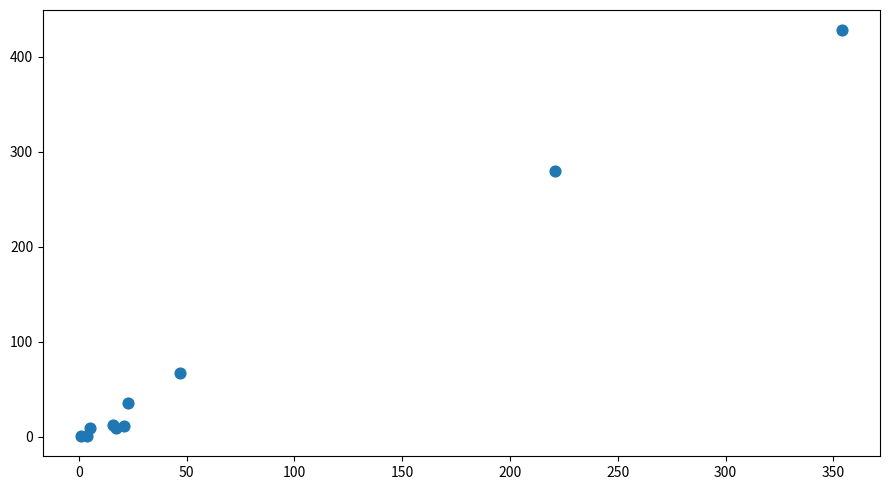

What Y value in the scatter plot is closest to 214?

280